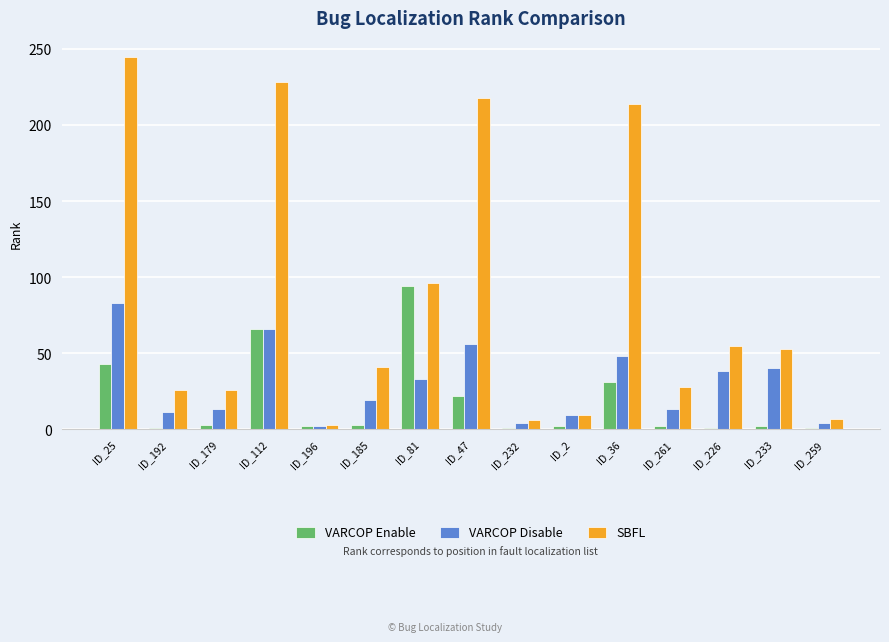

Count the number of categories in the chart.

15